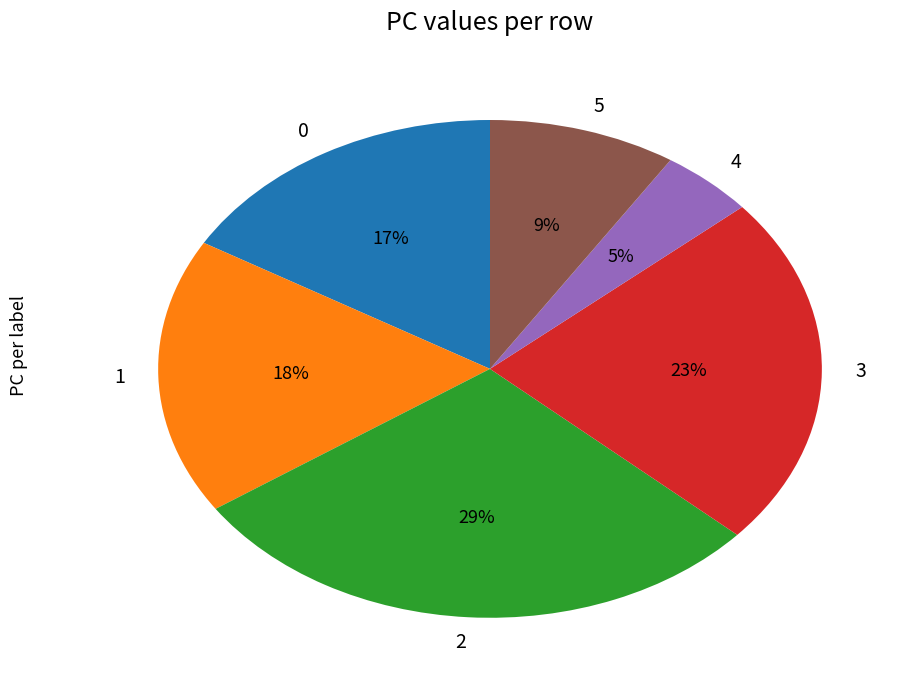

Rank the categories by value from lowest to highest.

4, 5, 0, 1, 3, 2